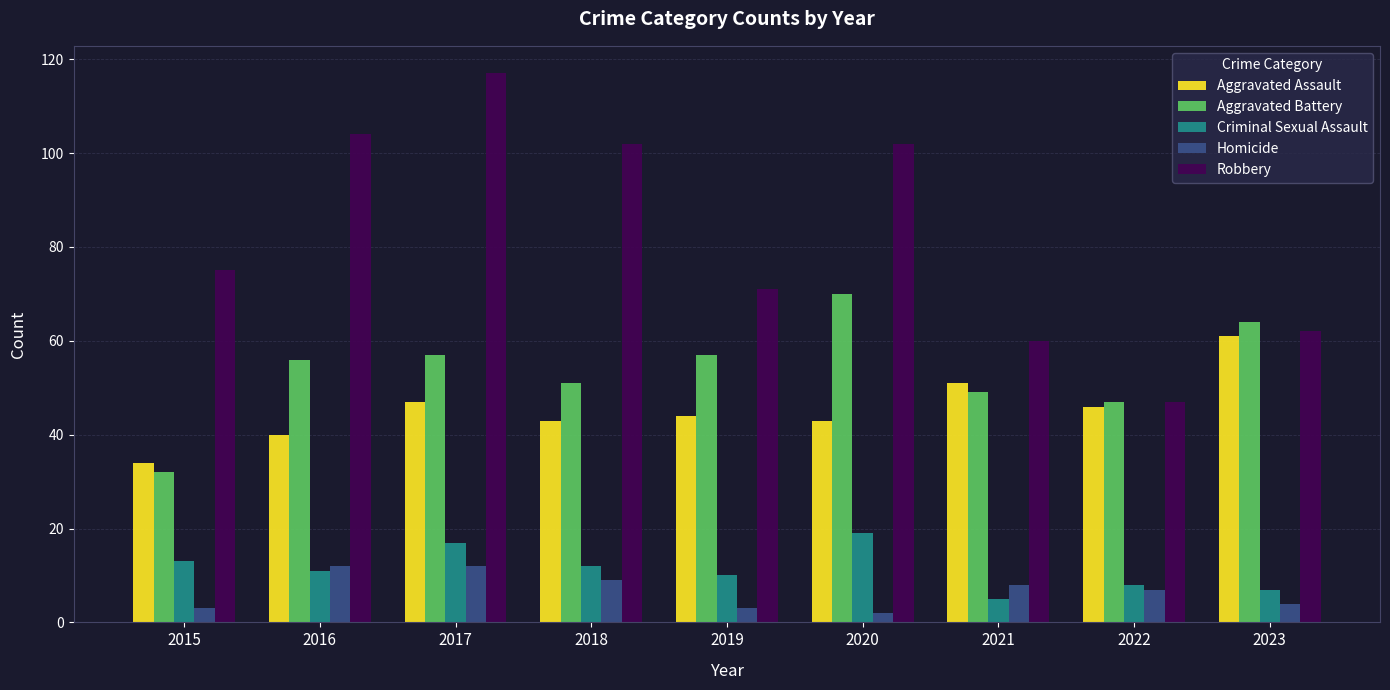

At which label is Aggravated Assault closest to 47?

2017